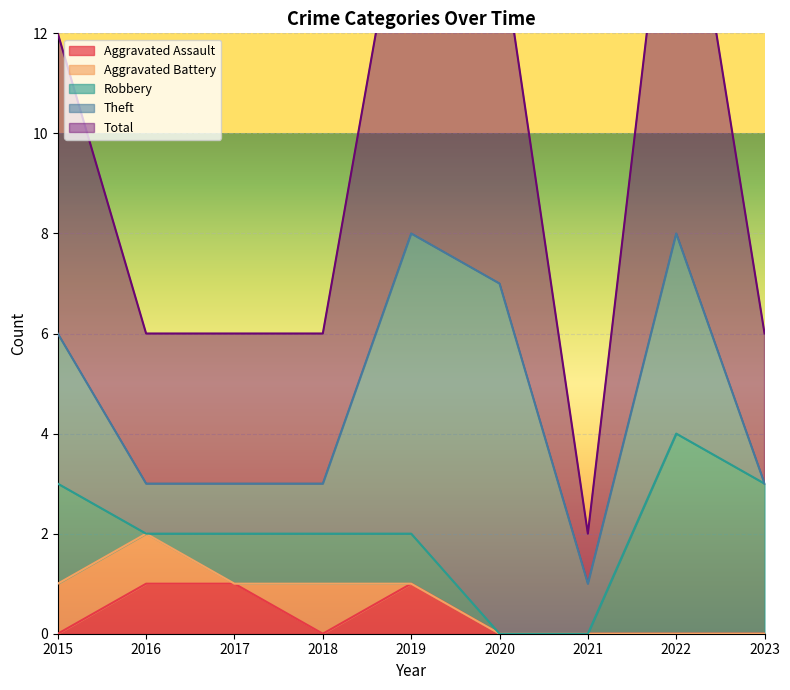

Rank the series by their maximum value, from highest to lowest.

Total, Theft, Robbery, Aggravated Assault, Aggravated Battery